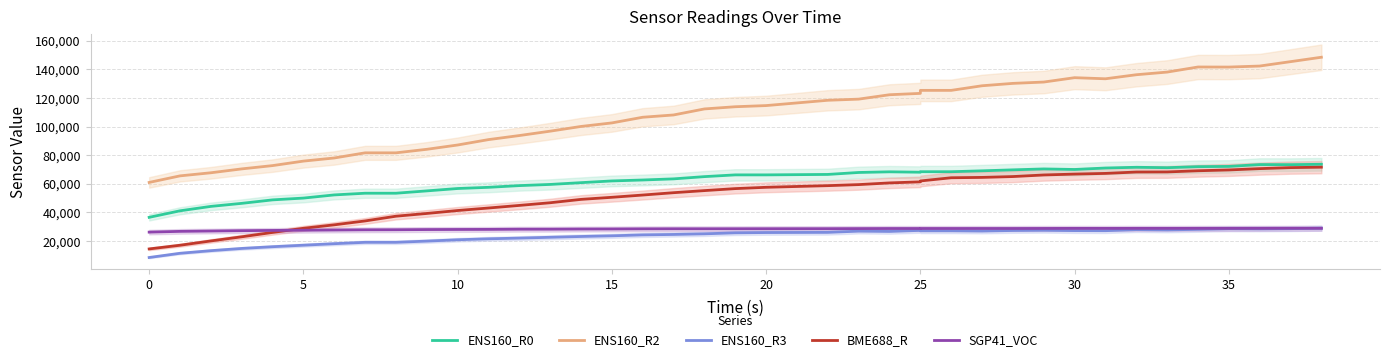

Is this an area chart (filled region under the line)?

No